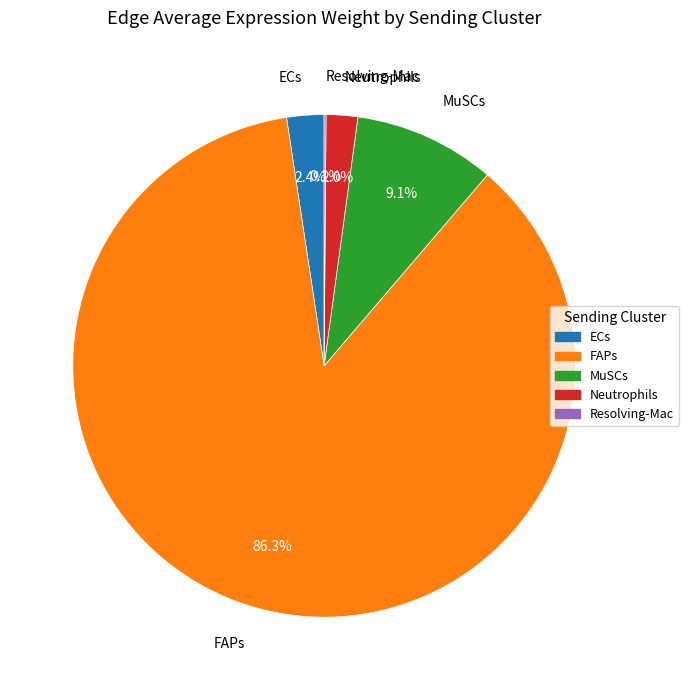

Is there any slice that represents more than half of the pie?

Yes